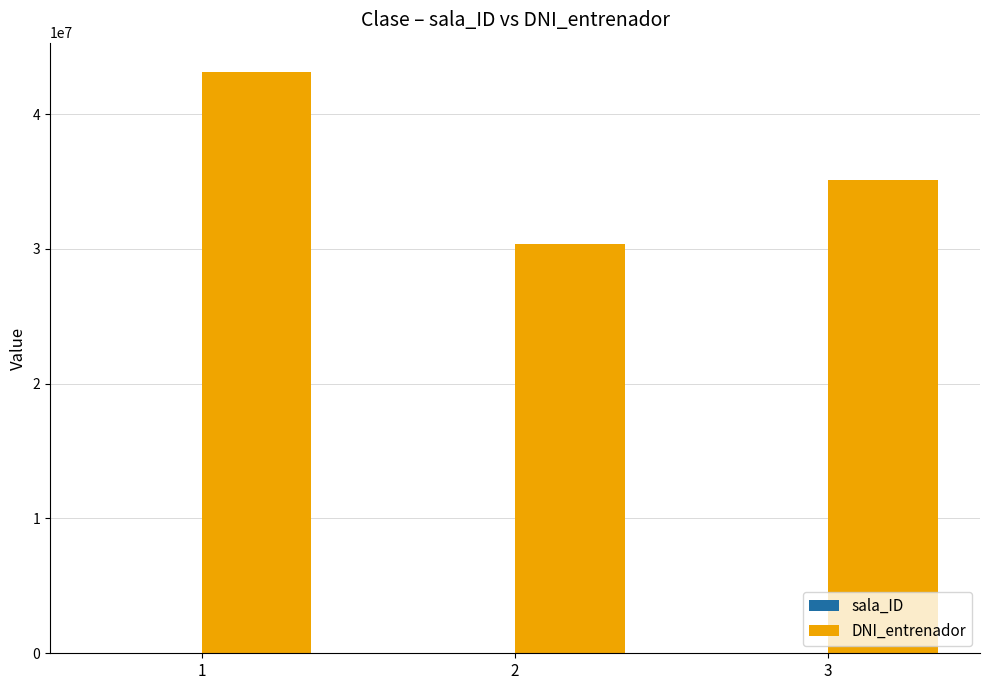

How many series are shown in this chart?

2